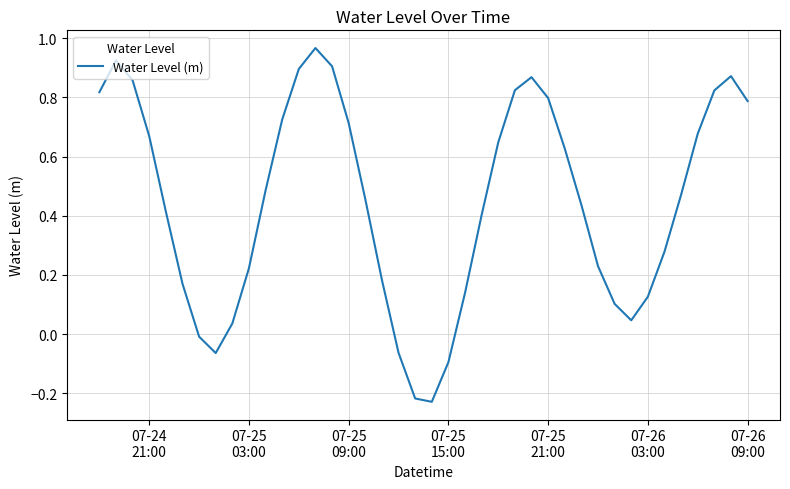

What is the difference between the maximum and minimum values?

1.2